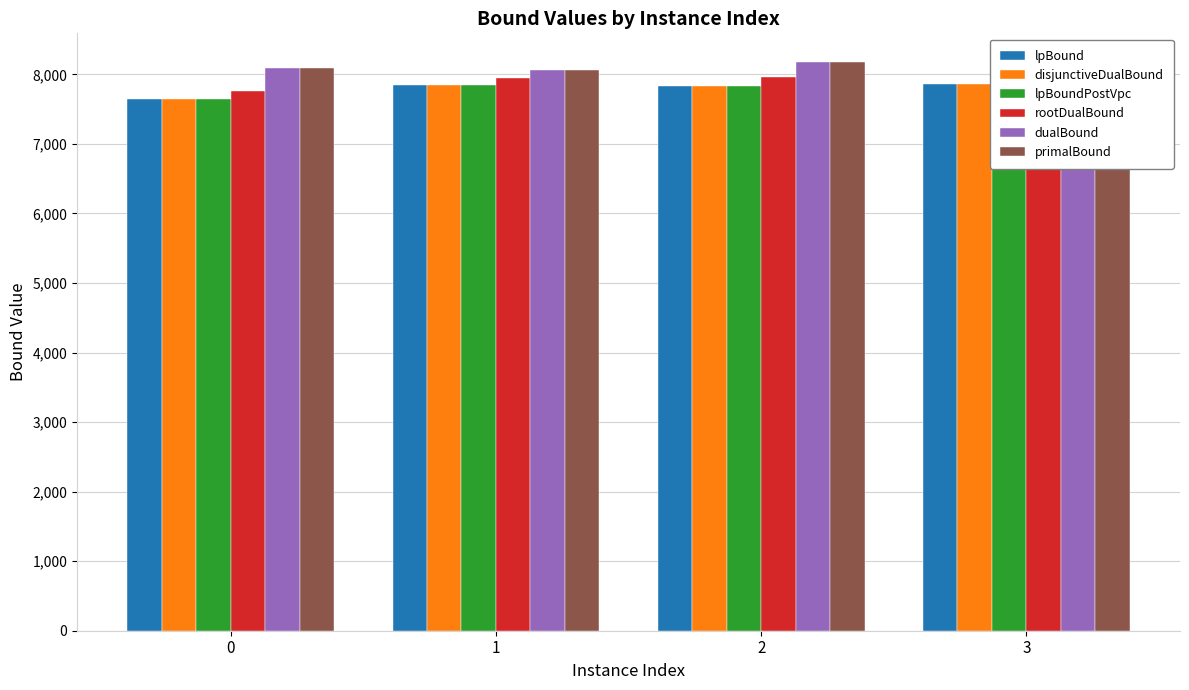

What is the value of the lpBoundPostVpc bar at the 3rd from the left?

7824.8